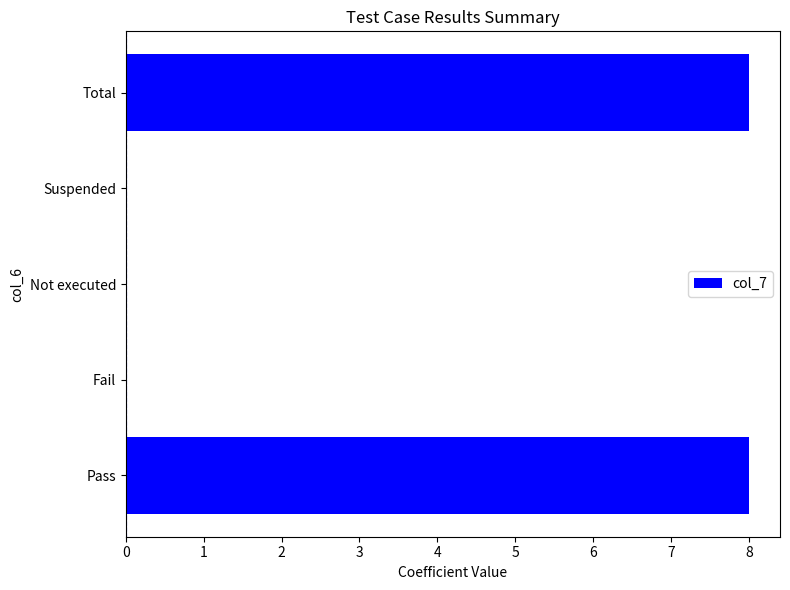

The chart shows a value of 0 at Fail. True or false?

True